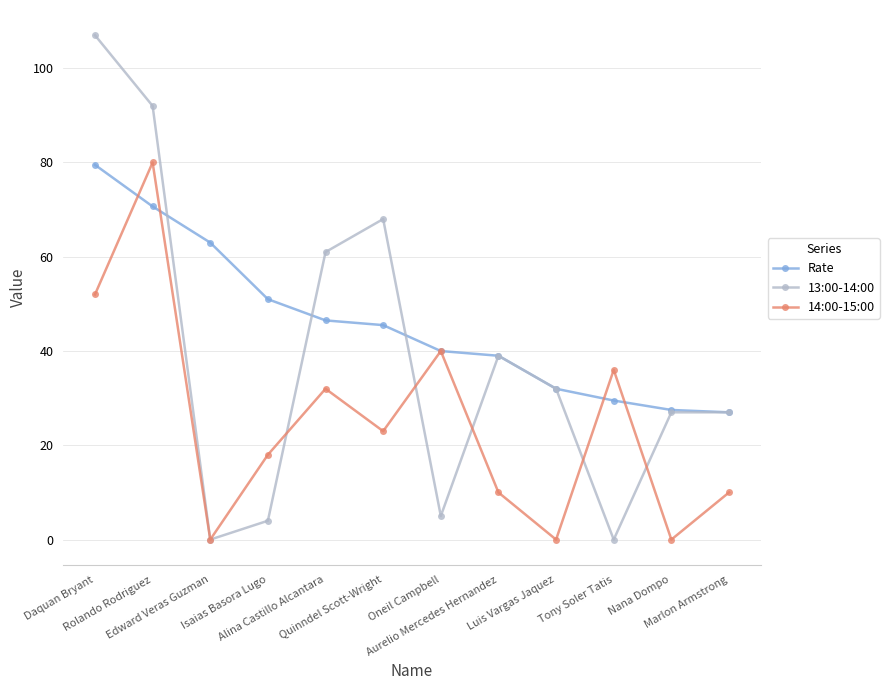

Which series has the largest total across all categories?

Rate